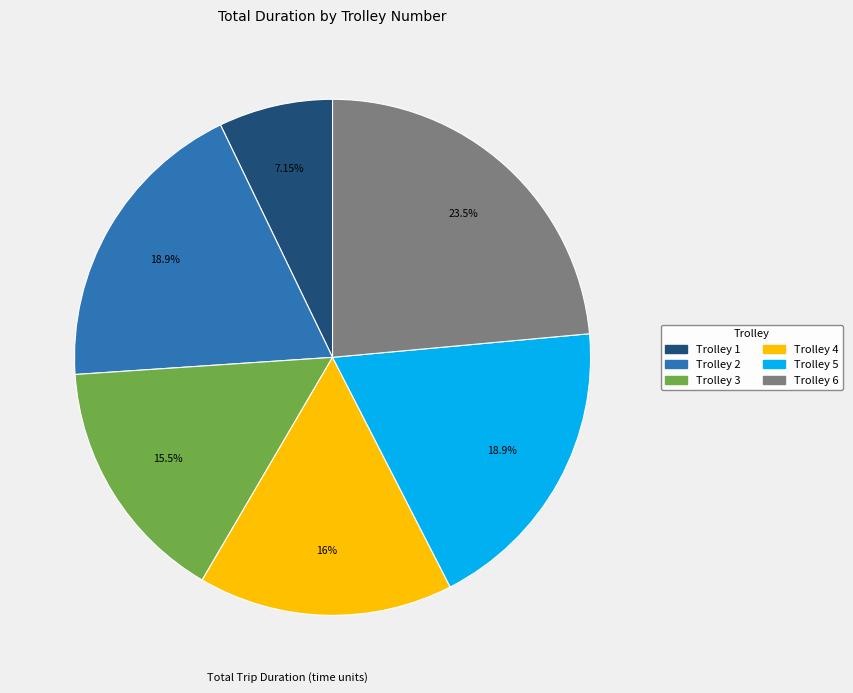

To the nearest percent, what portion does Trolley 6 represent?

24%